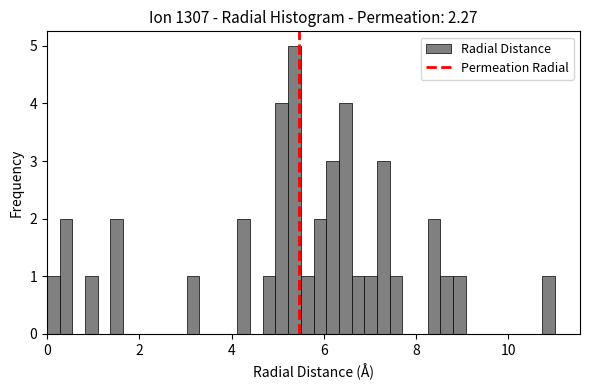

Around what value on the x-axis is the tallest bar? Give the approximate position of its centre, as read against the axis.

5.4